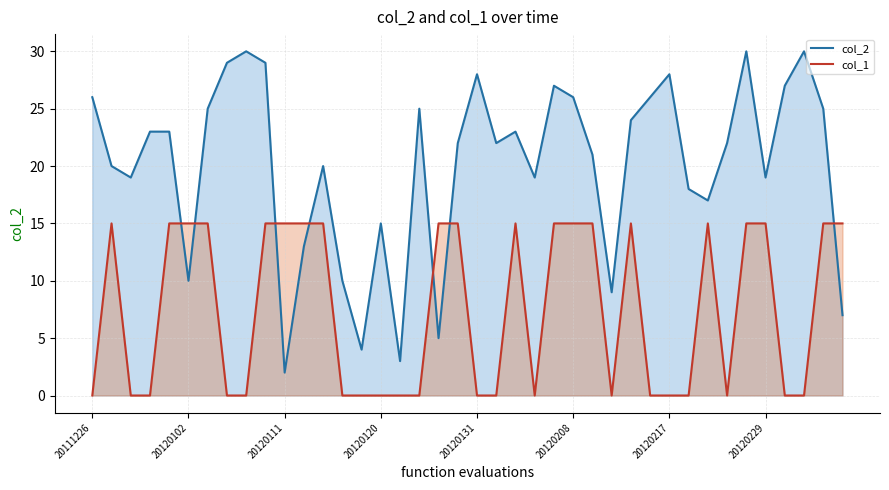

Does the chart have visible grid lines?

Yes